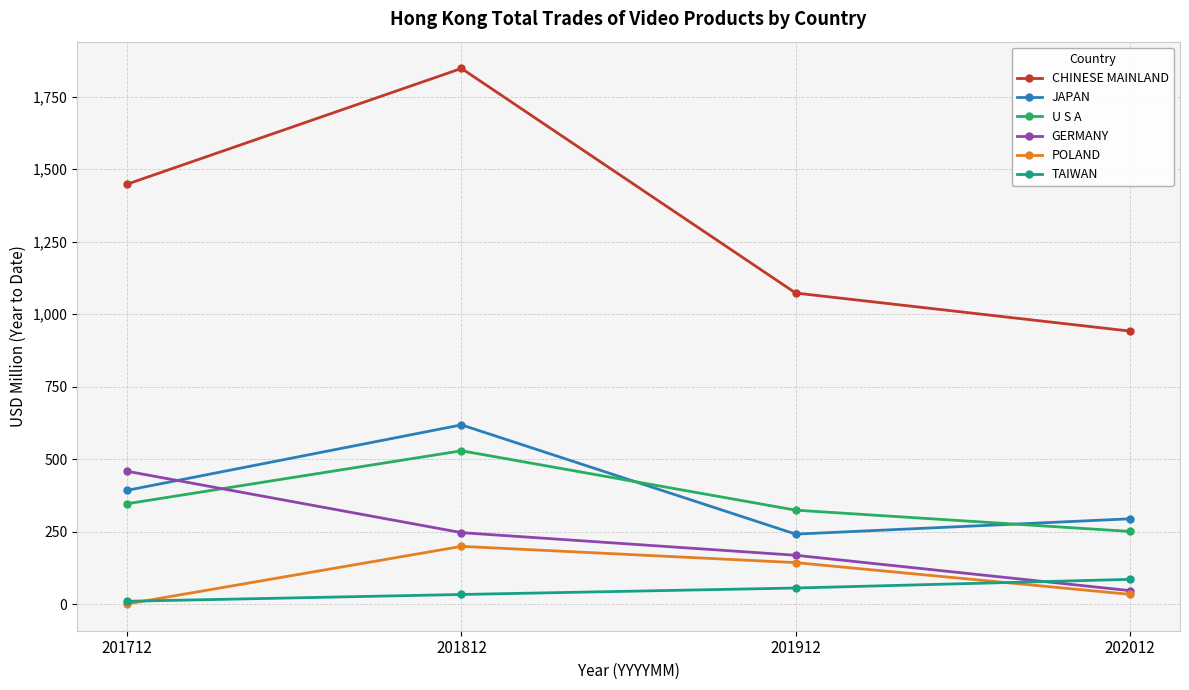

Is this an area chart (filled region under the line)?

No